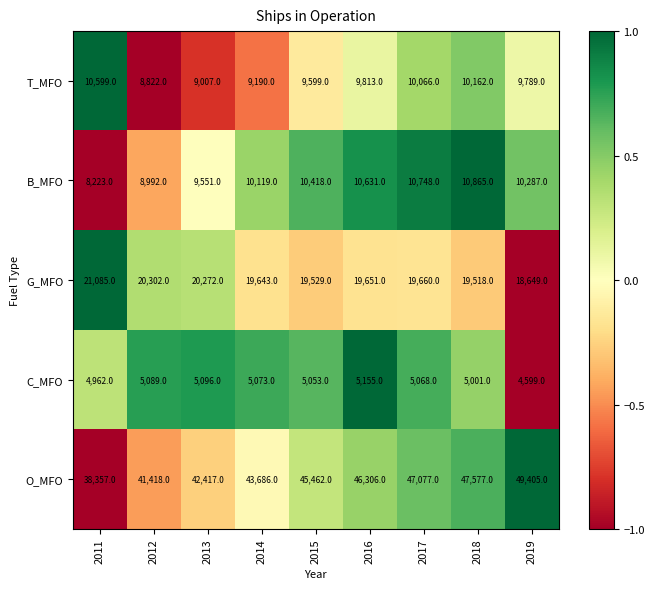

True or false: O_MFO has a value of 16250 at 2018.

False